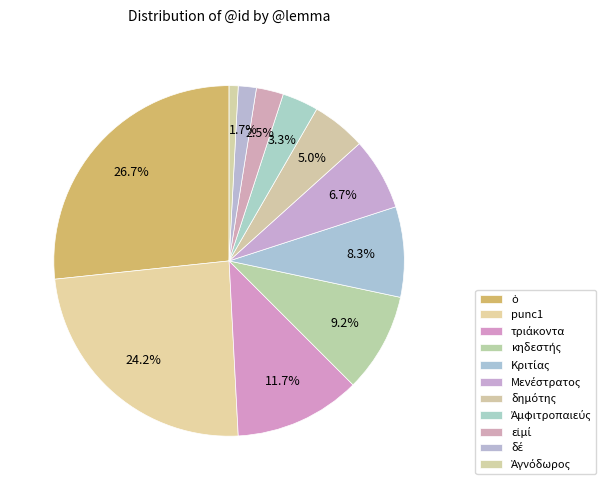

How many segments does this pie chart have?

11